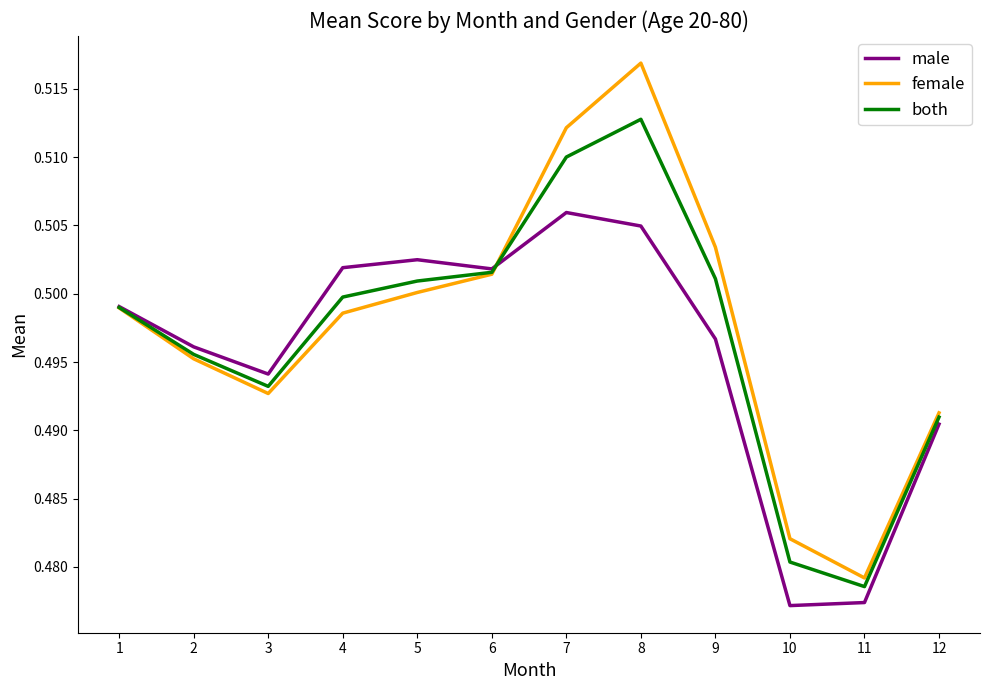

What is the total value across all series at 3?

1.5